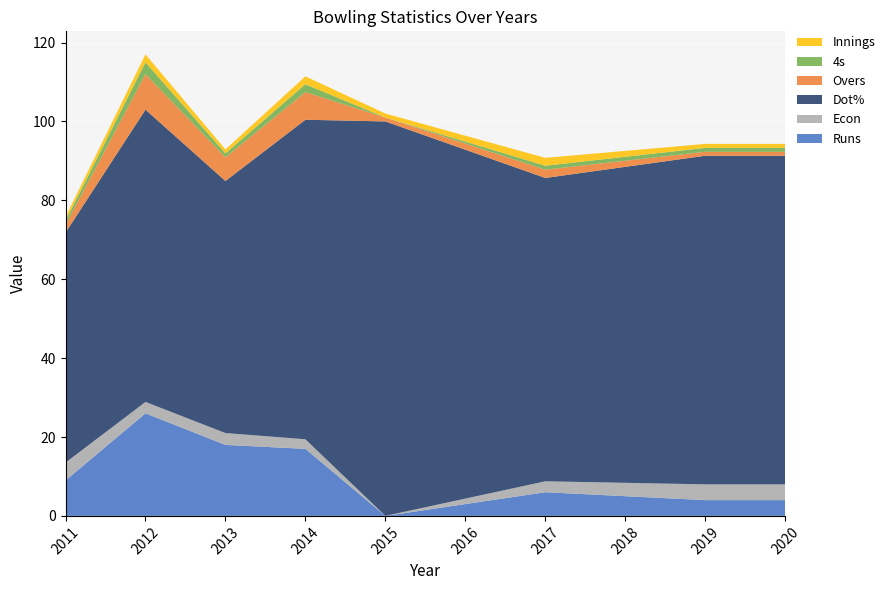

At which label does Runs reach its minimum?

2015